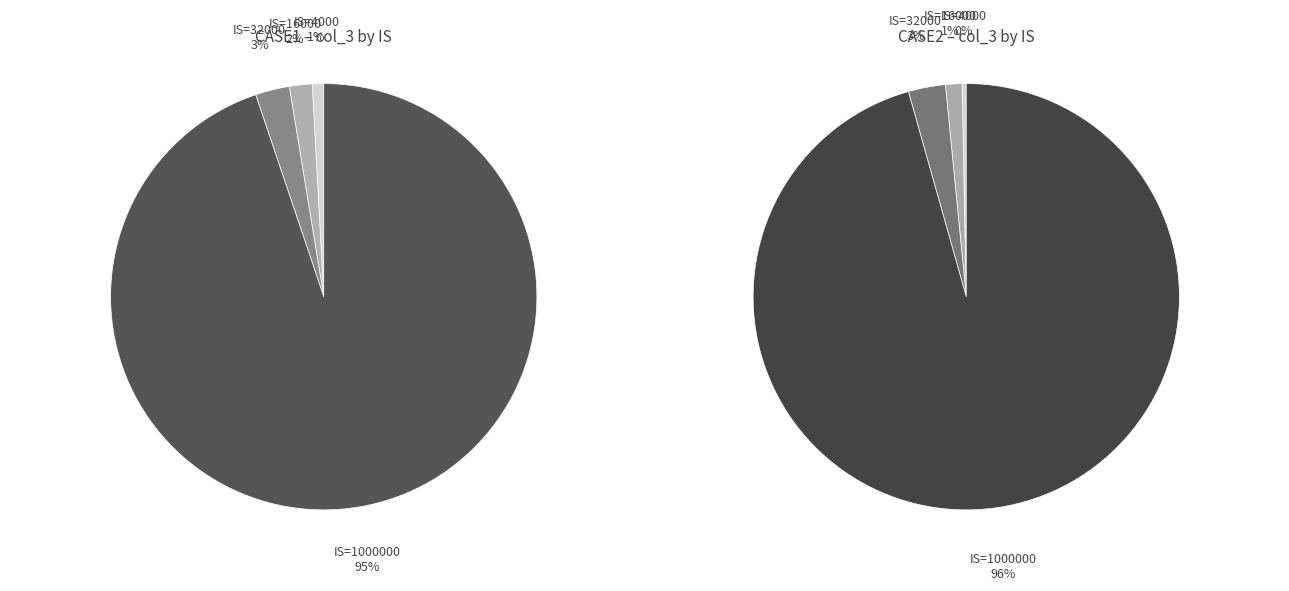

Which slice represents more than half of the pie?

IS=1000000